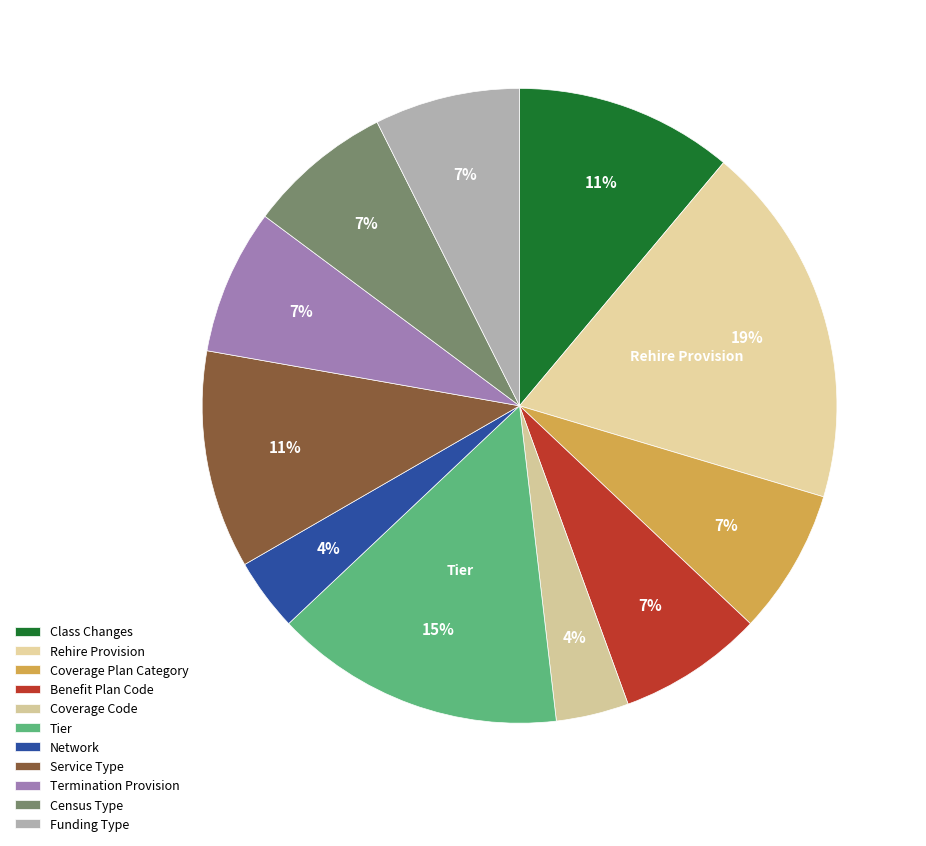

How many slices are in this pie chart?

11